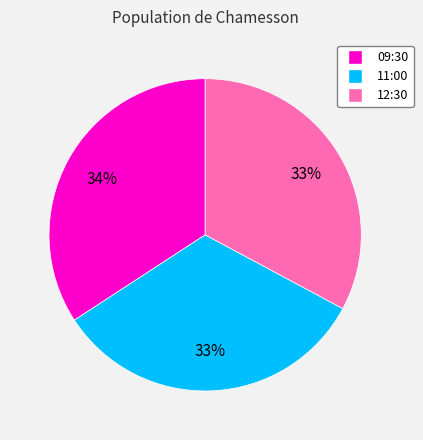

Between 09:30 and 11:00, which is larger?

09:30